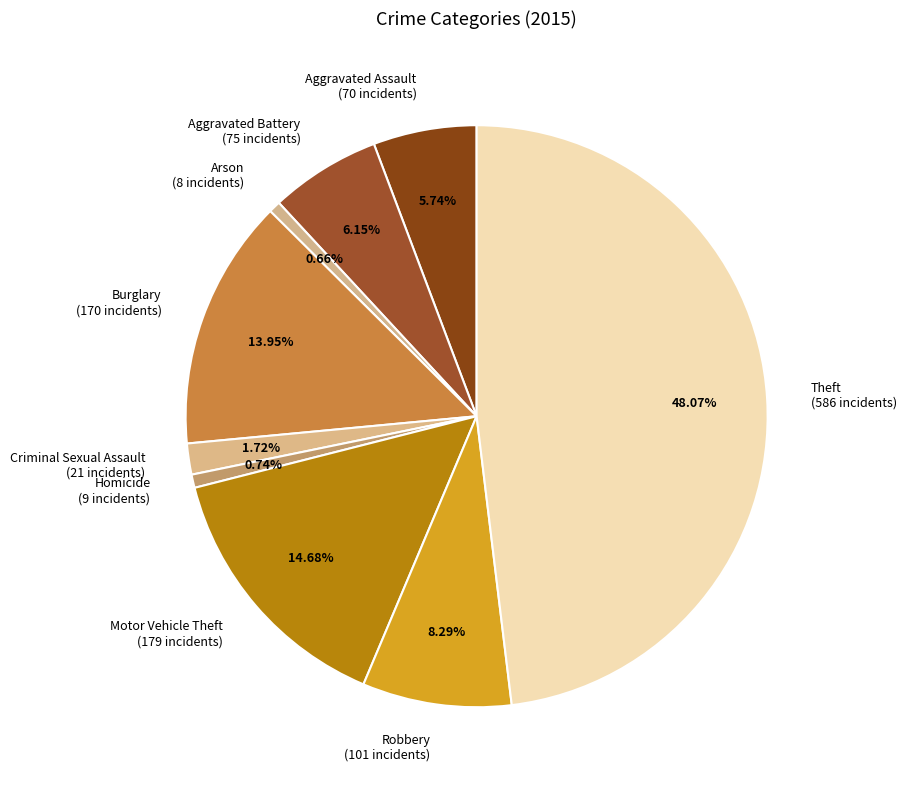

Count the number of slices in the pie.

9